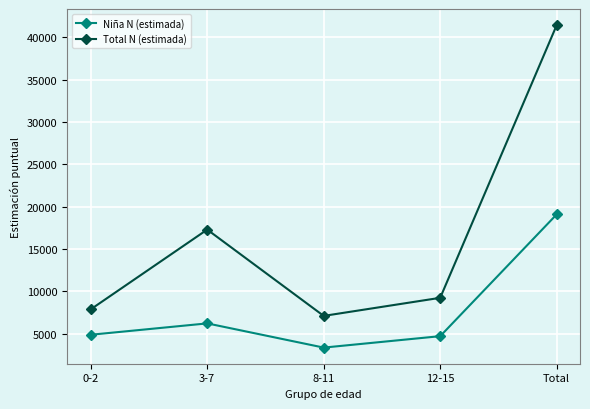

What is the lowest value of the Total N (estimada) series?

7082